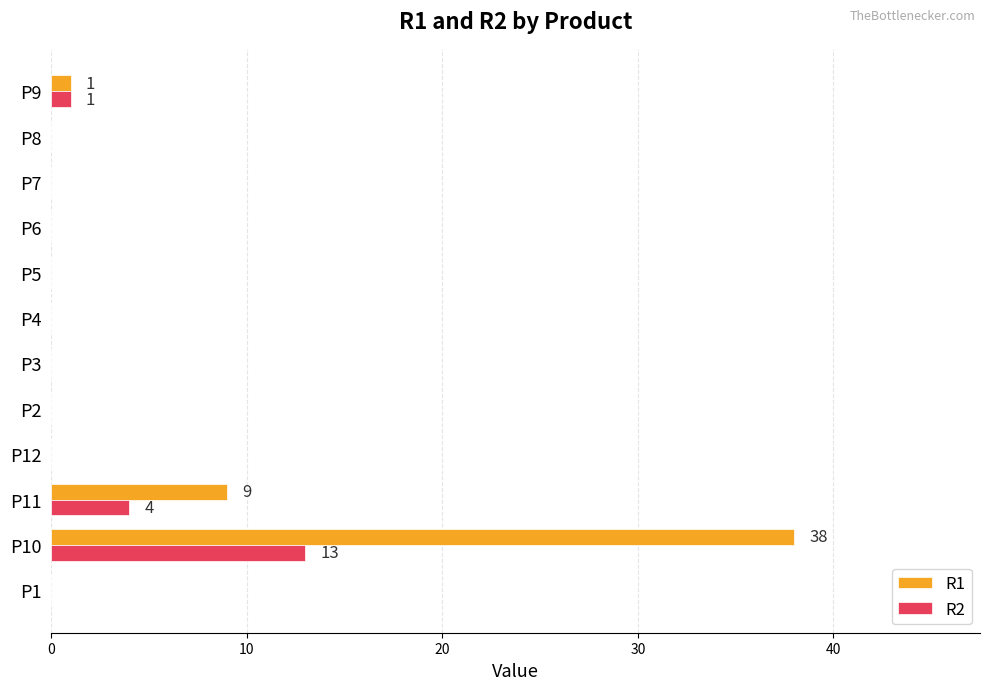

Where is R2 nearest to the value 6?

P11